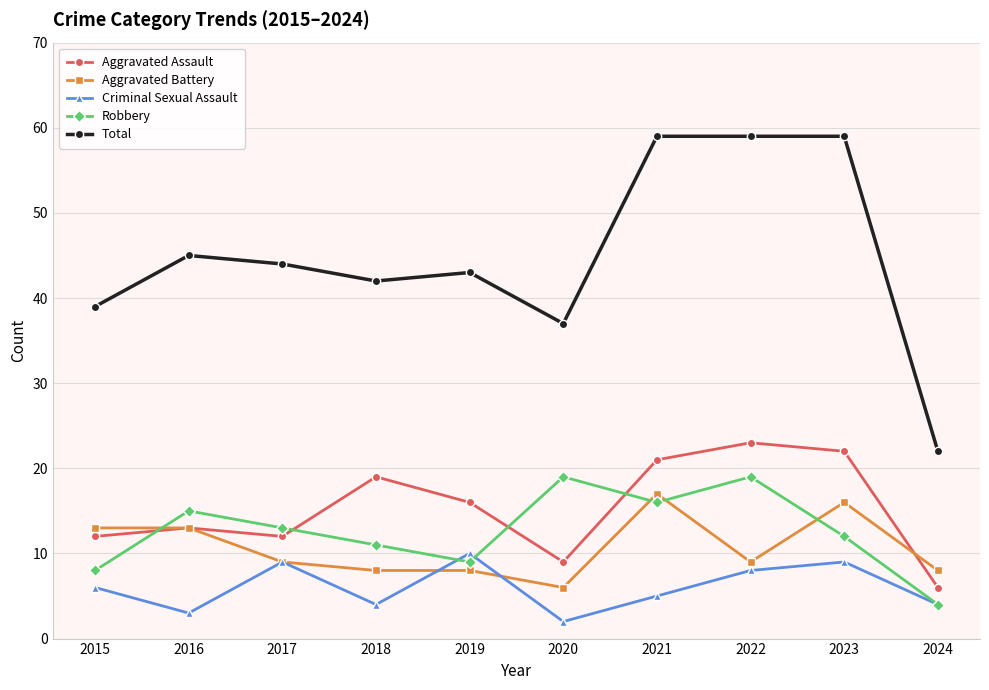

Reading left to right, list all the values displayed in this chart.

Aggravated Assault: 12	13	12	19	16	9	21	23	22	6
Aggravated Battery: 13	13	9	8	8	6	17	9	16	8
Criminal Sexual Assault: 6	3	9	4	10	2	5	8	9	4
Robbery: 8	15	13	11	9	19	16	19	12	4
Total: 39	45	44	42	43	37	59	59	59	22